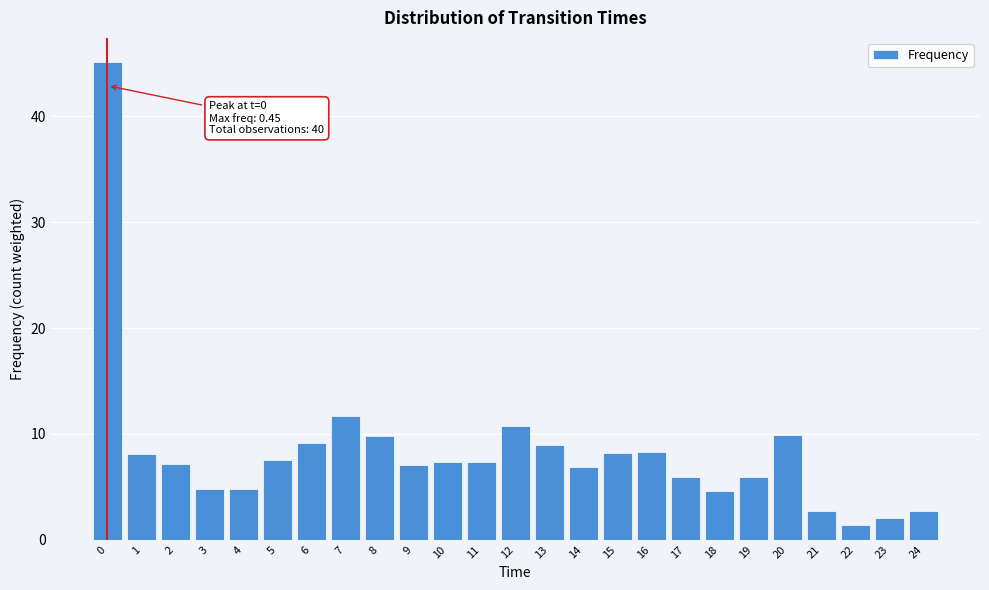

What is the change in value from 4 to 7?

+6.9